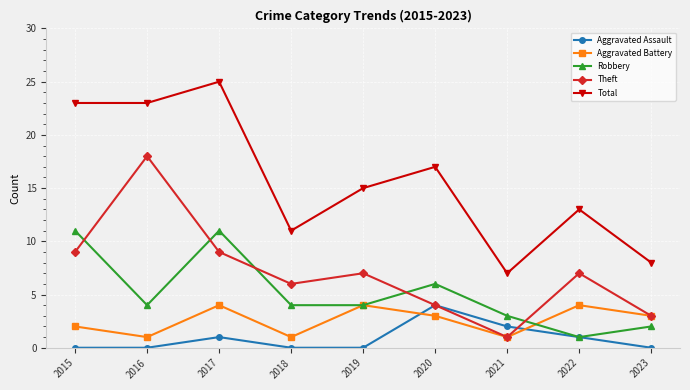

What is the difference between the Aggravated Battery values at 2020 and 2016?

2